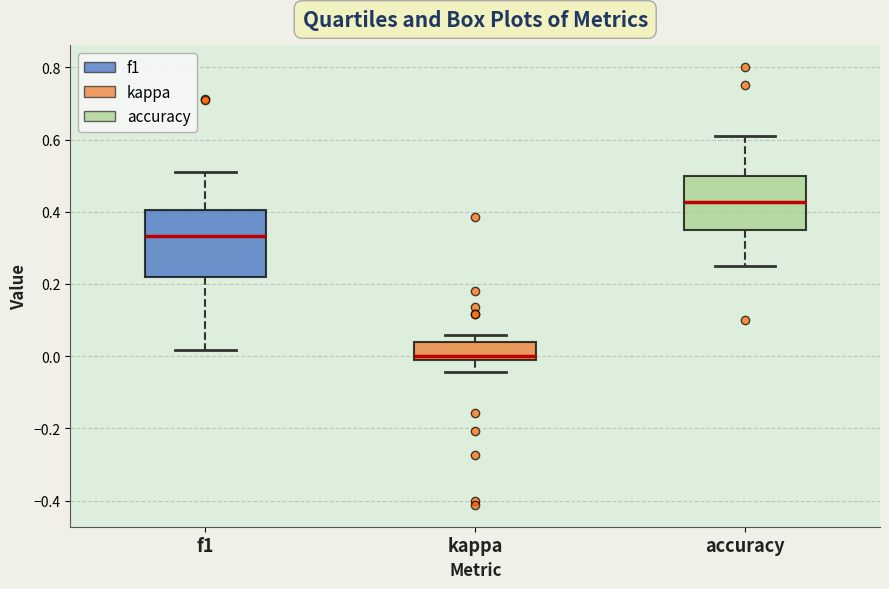

Which box's median line is the lowest?

kappa